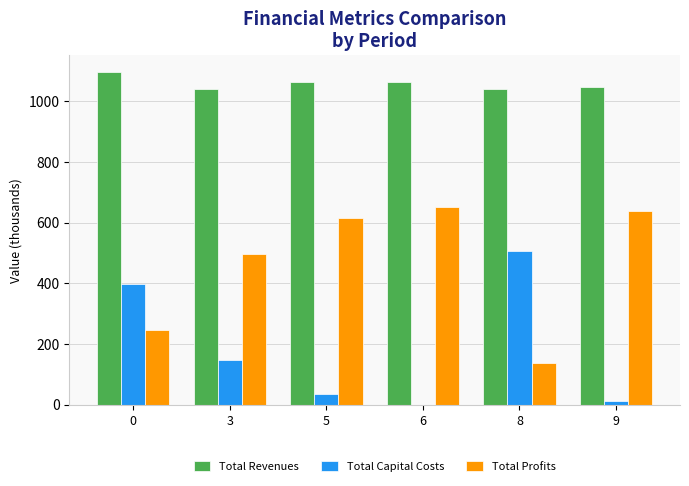

Count the number of data series in this chart.

3